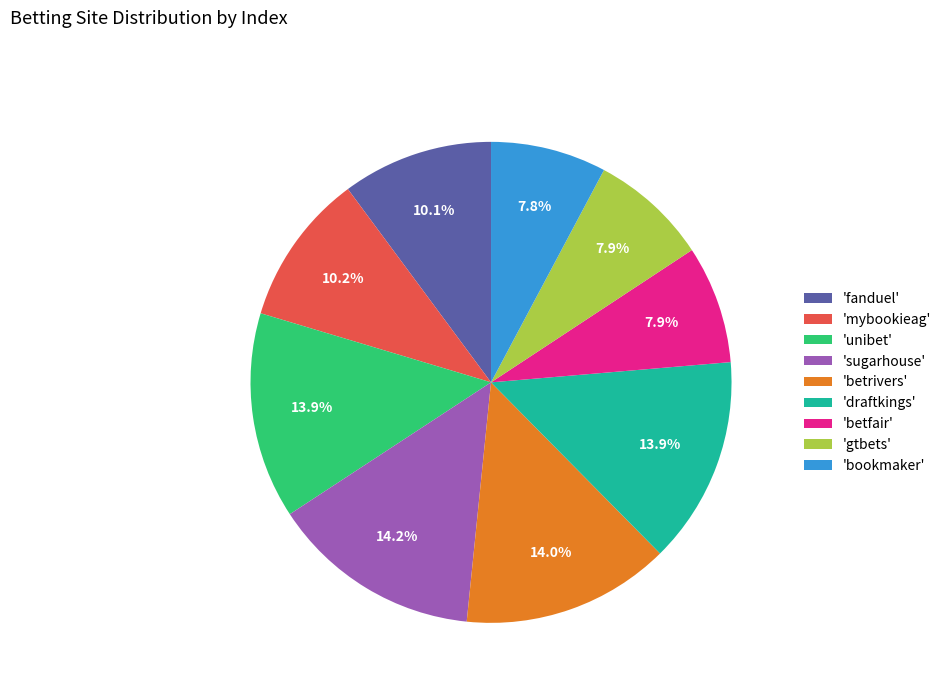

Approximately how many times larger is the value at 'betrivers' compared to 'unibet'?

1.0